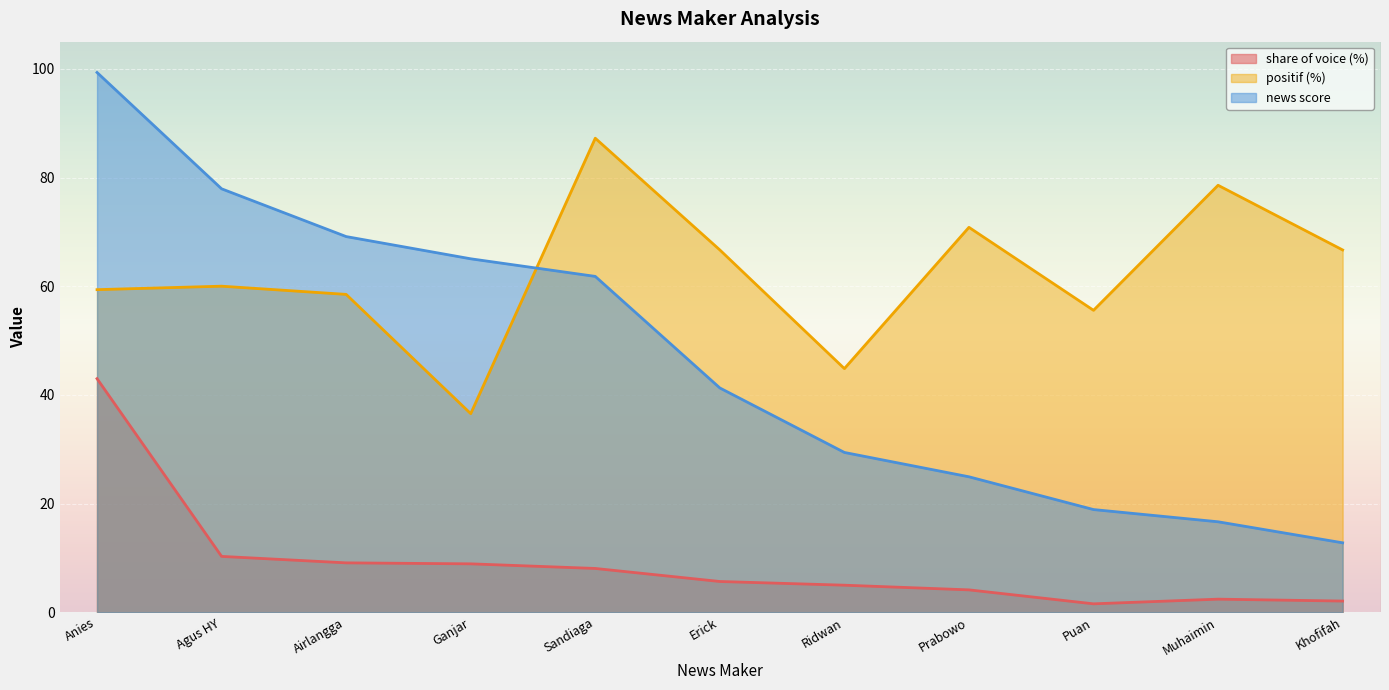

At which label does positif (%) reach its minimum?

Ganjar